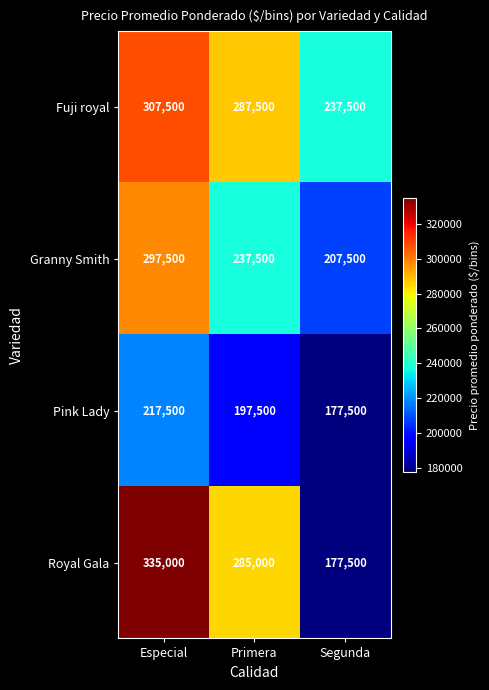

What is the difference between the maximum and minimum values in the Granny Smith series?

90000